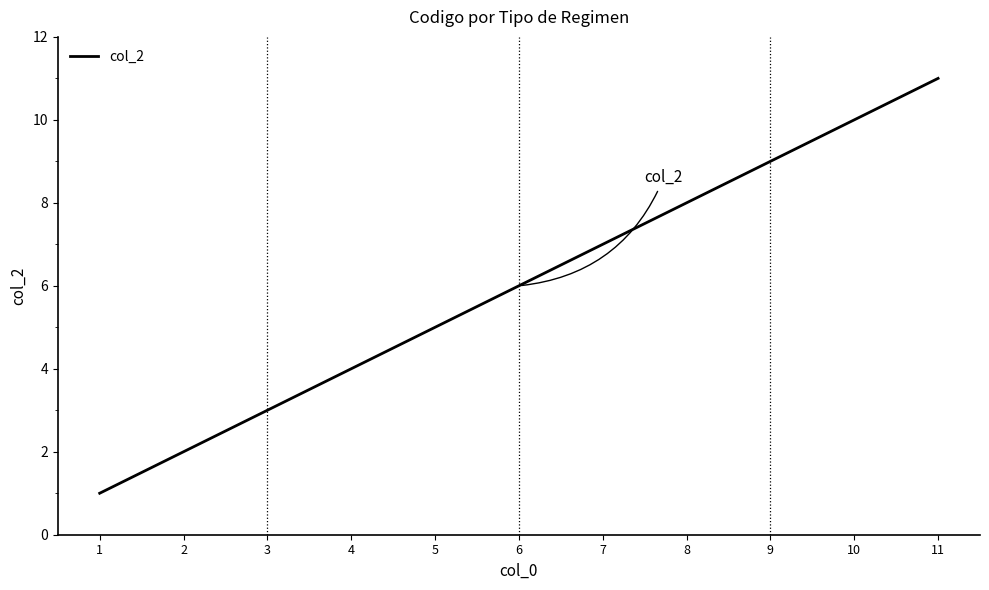

What is the sum of all values?

66